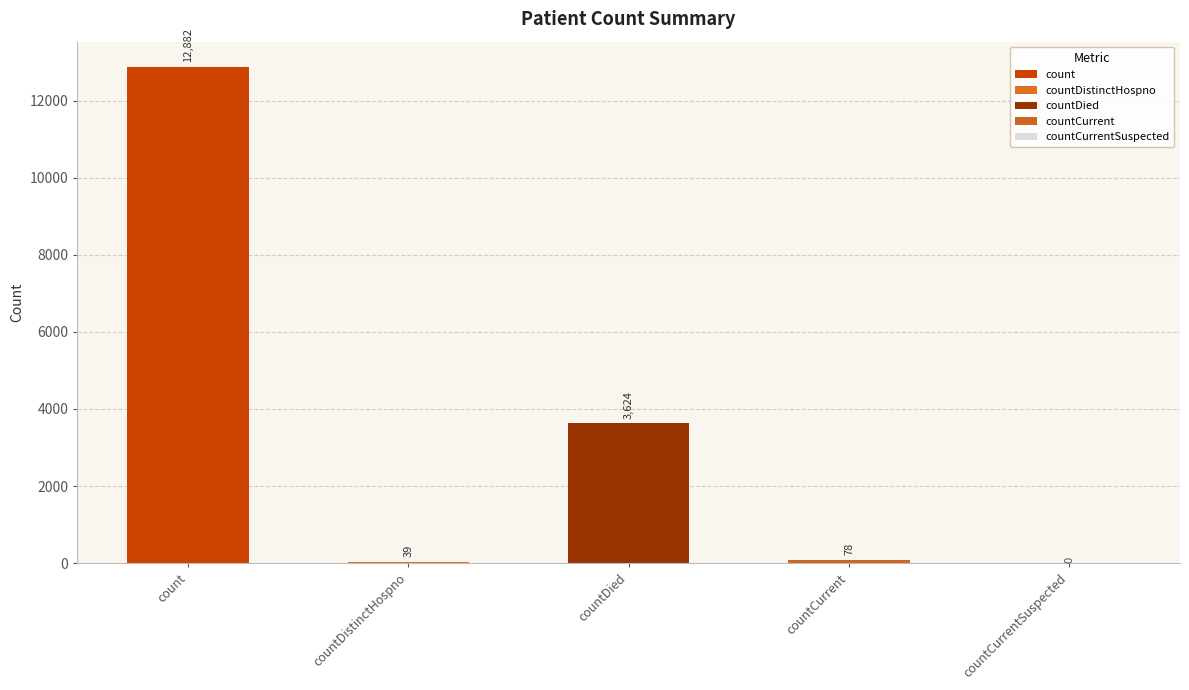

What is the average value?

3325